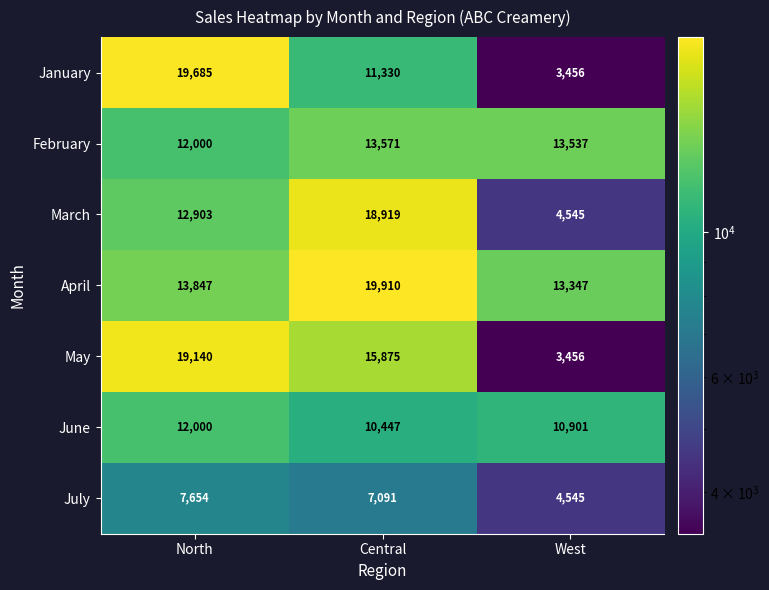

Rank the series at Central from lowest to highest value.

July, June, January, February, May, March, April